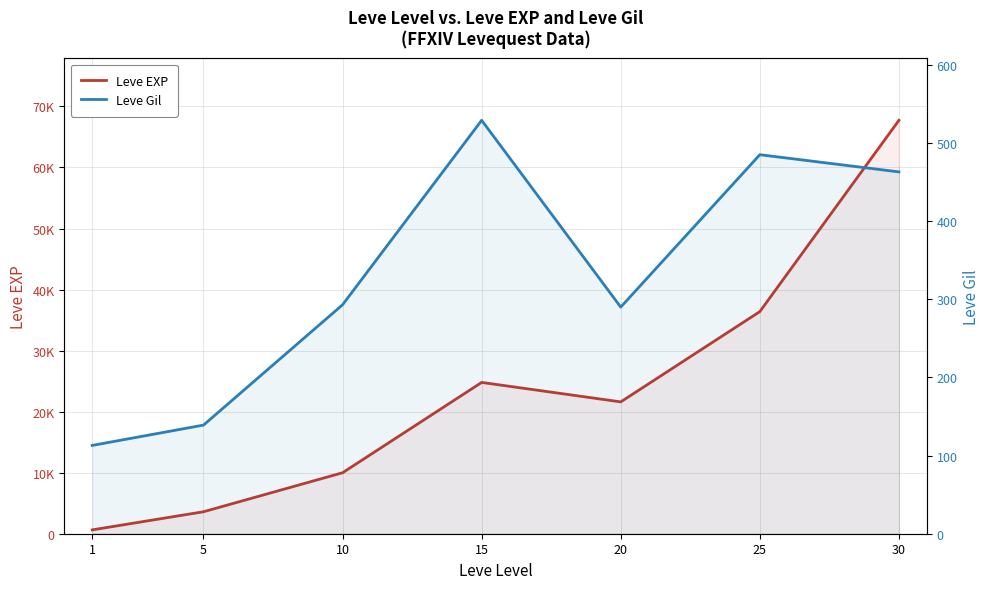

At which label does Leve Gil first exceed 293?

15